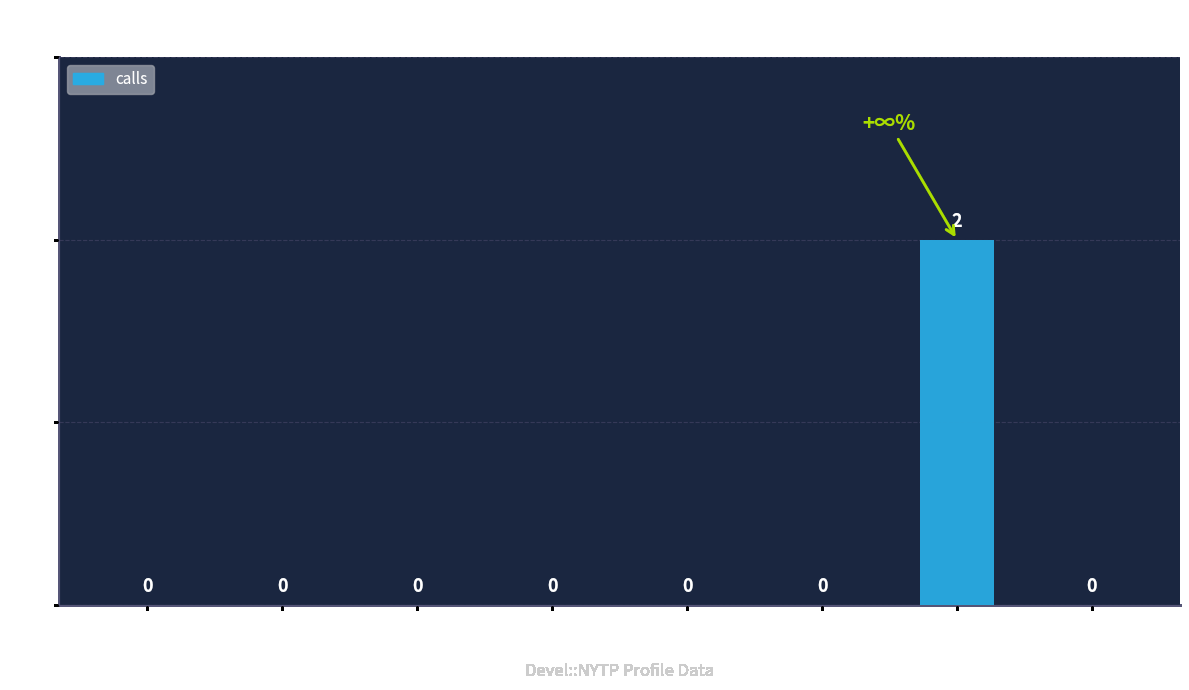

Reading left to right, list all the values displayed in this chart.

0	0	0	0	0	0	2	0